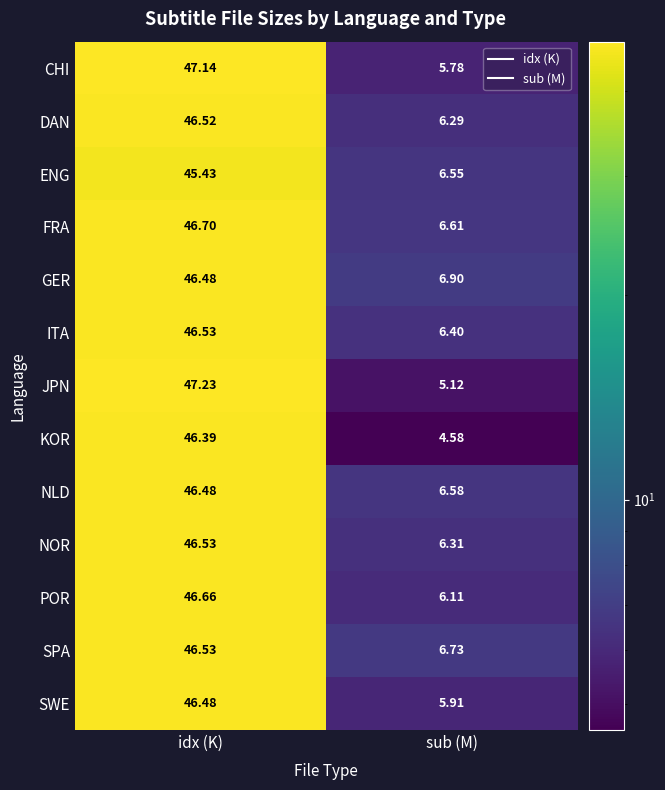

At how many categories does at least one series exceed 32?

1